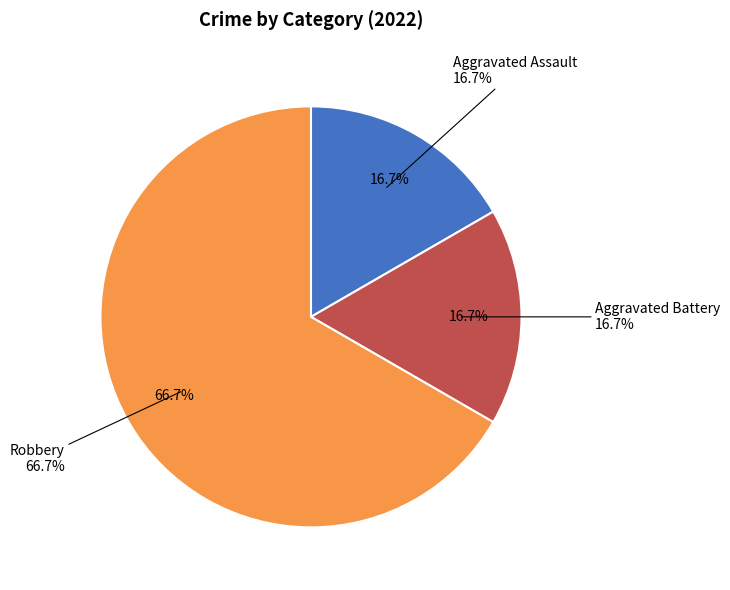

How many segments does this pie chart have?

3